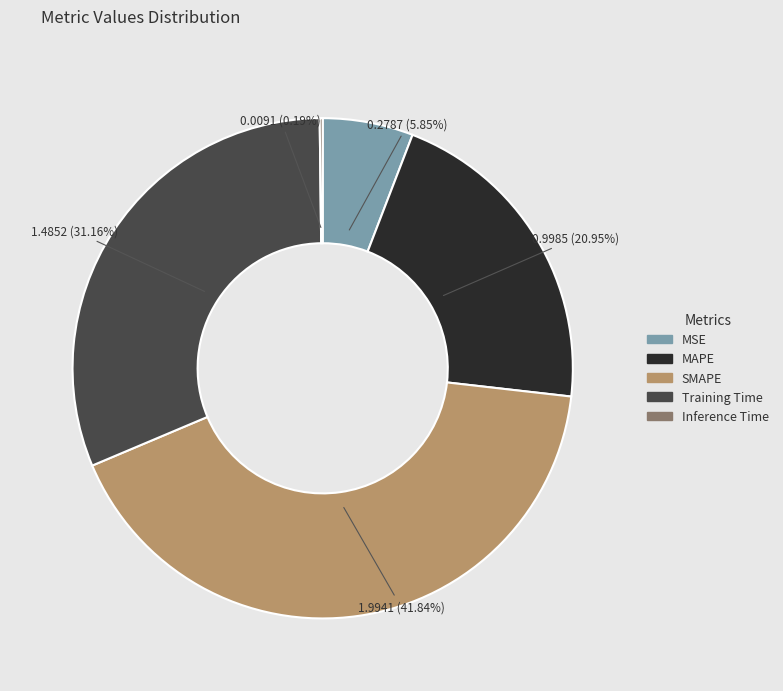

To the nearest percent, what percentage of the pie is MAPE?

21%